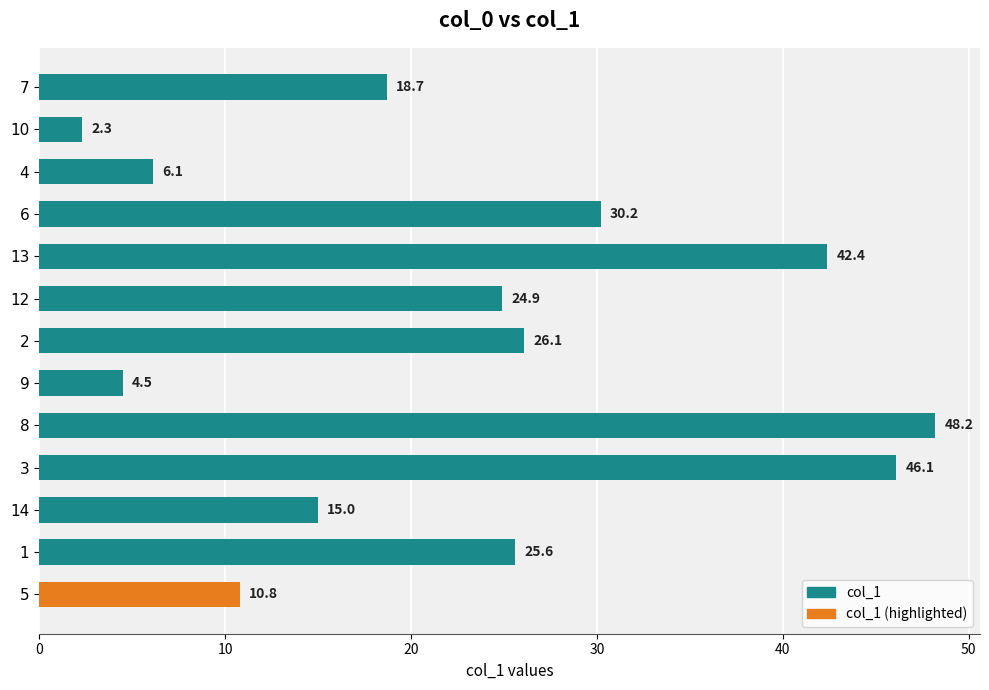

Reading bottom to top, transcribe all the data shown in this chart.

10.8	25.6	15.0	46.1	48.2	4.5	26.1	24.9	42.4	30.2	6.1	2.3	18.7